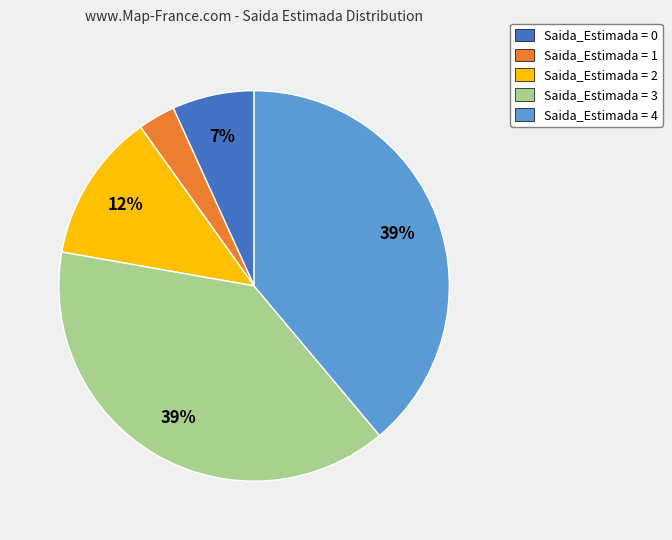

To the nearest percent, what is the average slice percentage?

20%